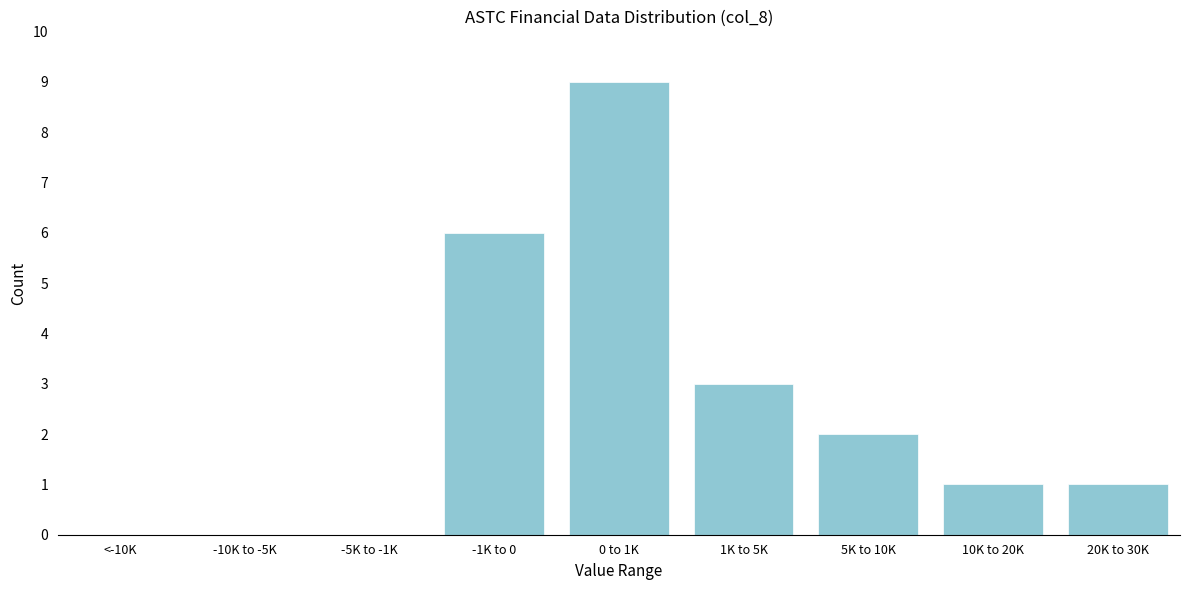

Reading left to right, list all the values displayed in this chart.

<-10K=0	-10K to -5K=0	-5K to -1K=0	-1K to 0=6	0 to 1K=9	1K to 5K=3	5K to 10K=2	10K to 20K=1	20K to 30K=1